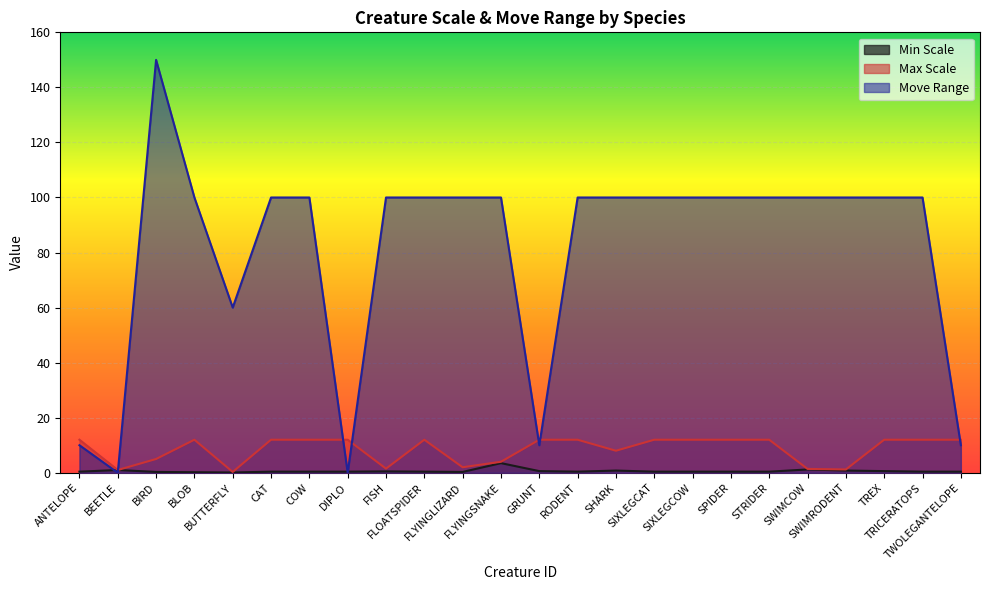

Where is the first local maximum for Max Scale?

BLOB